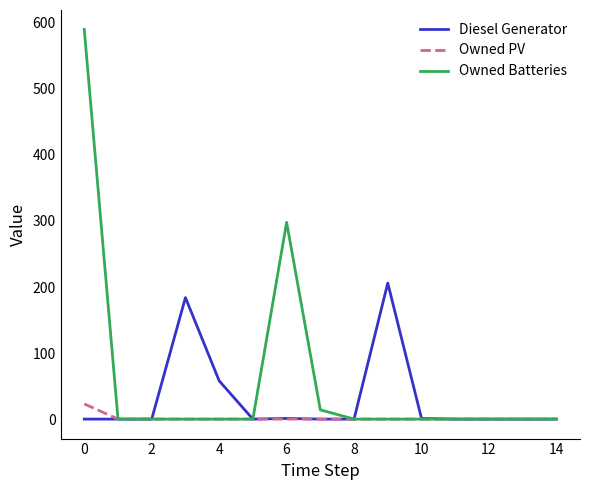

What is the maximum value for Diesel Generator?

206